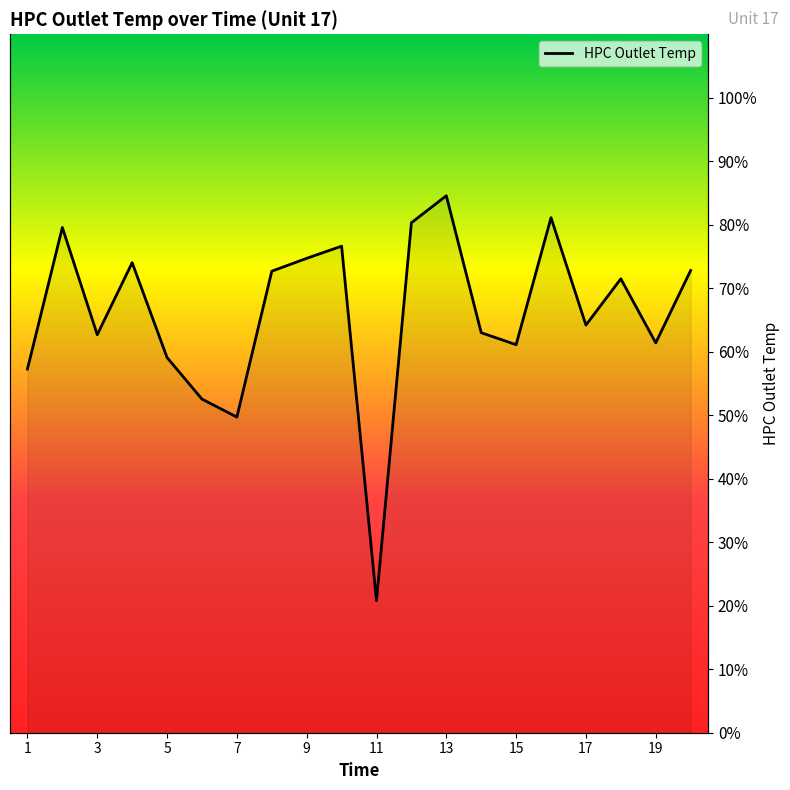

Rank the categories by value from lowest to highest.

11, 7, 6, 1, 5, 15, 19, 3, 14, 17, 18, 8, 20, 4, 9, 10, 2, 12, 16, 13